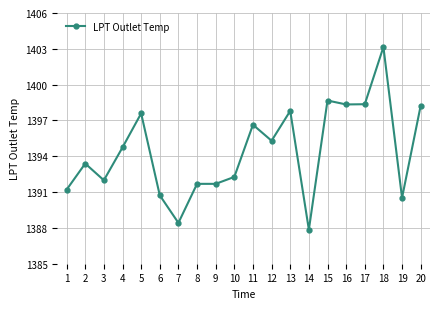

What is the greatest value displayed?

1403.2